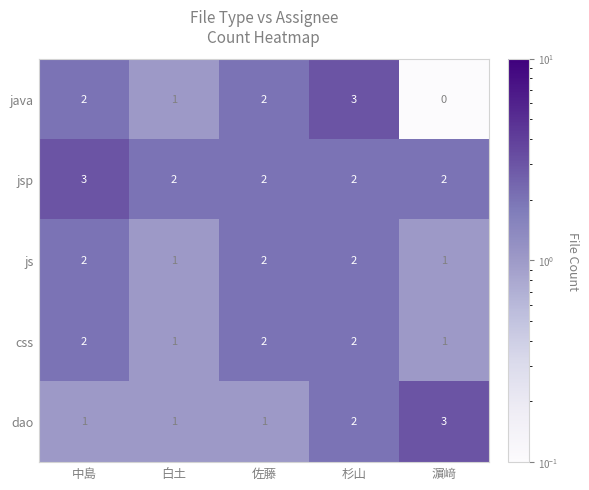

The css series shows 2 at 濵﨑. True or false?

False